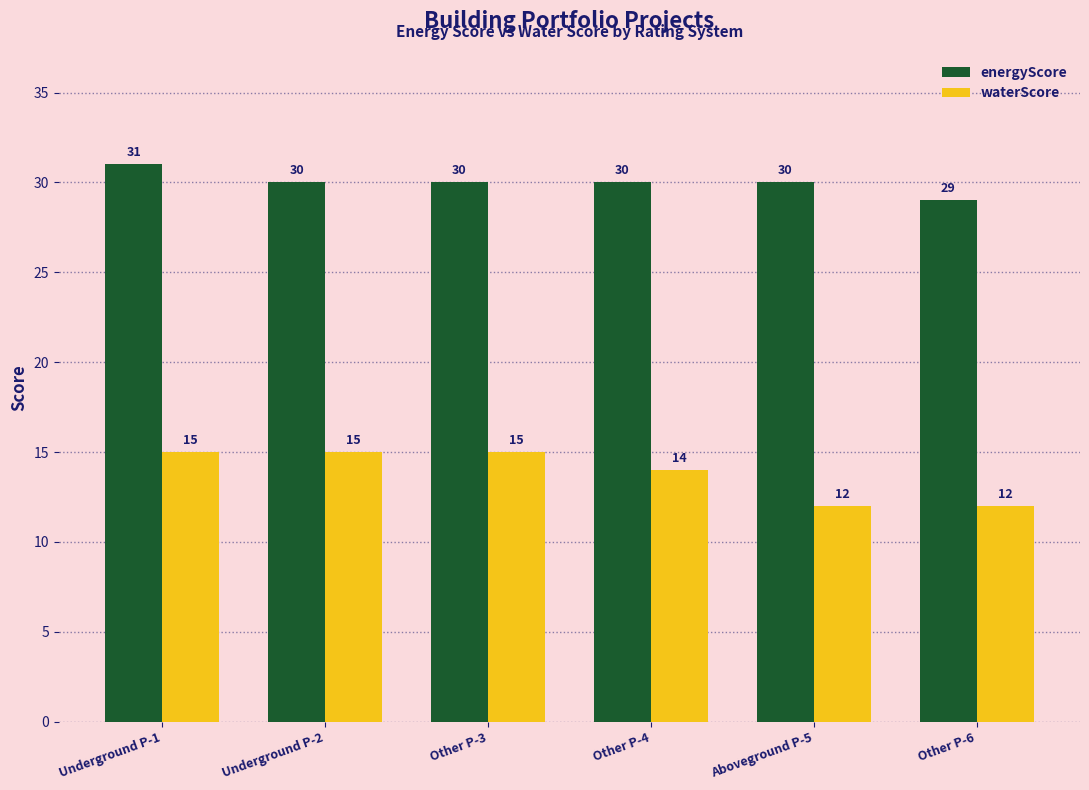

Does the chart contain stacked bars?

No